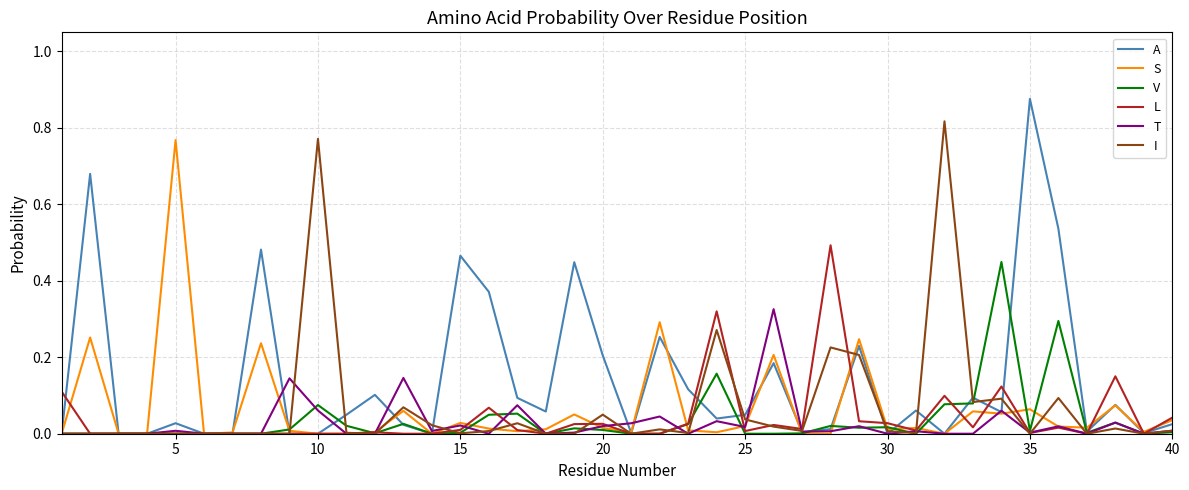

Which series has the widest spread of values?

A